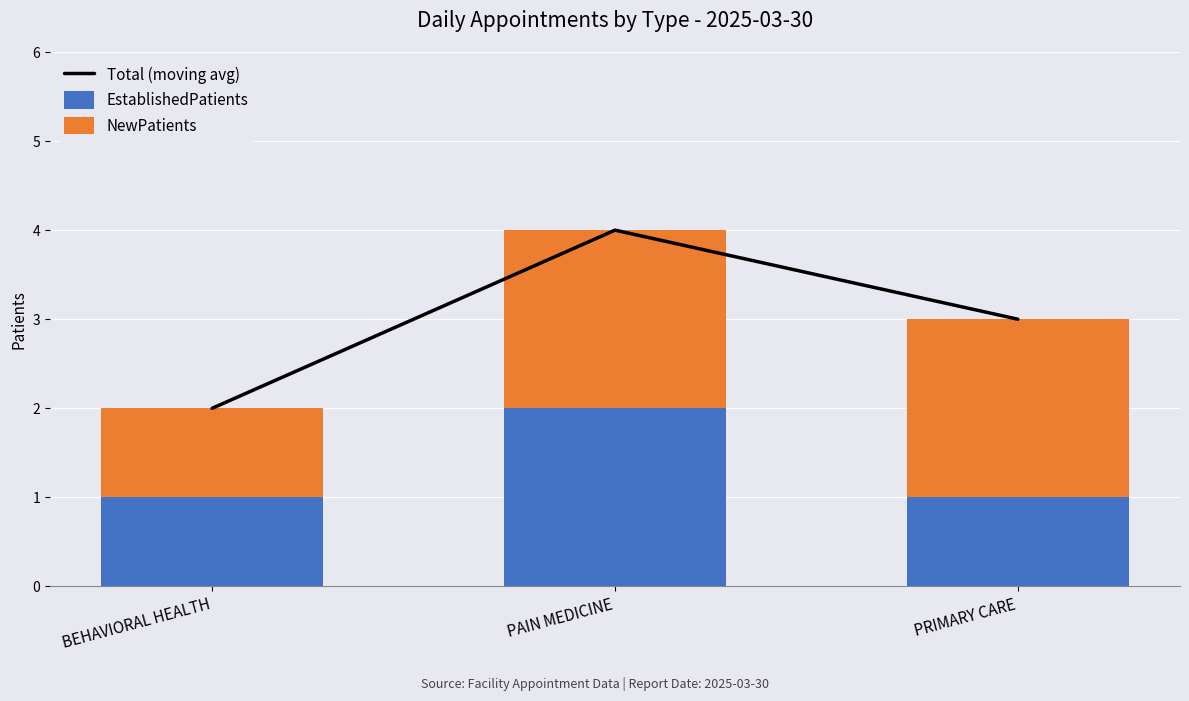

List the series in order of their overall mean, highest first.

Total (moving avg), NewPatients, EstablishedPatients